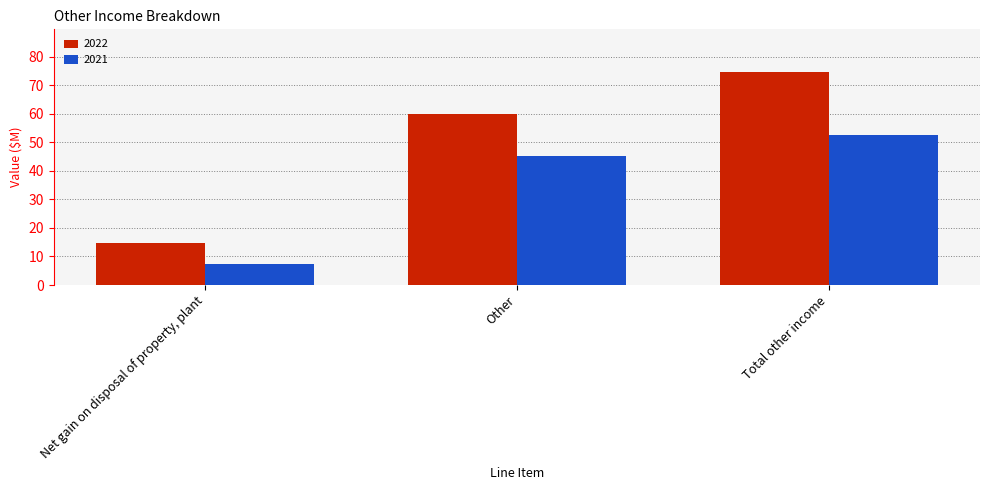

How many categories are shown in the chart?

3